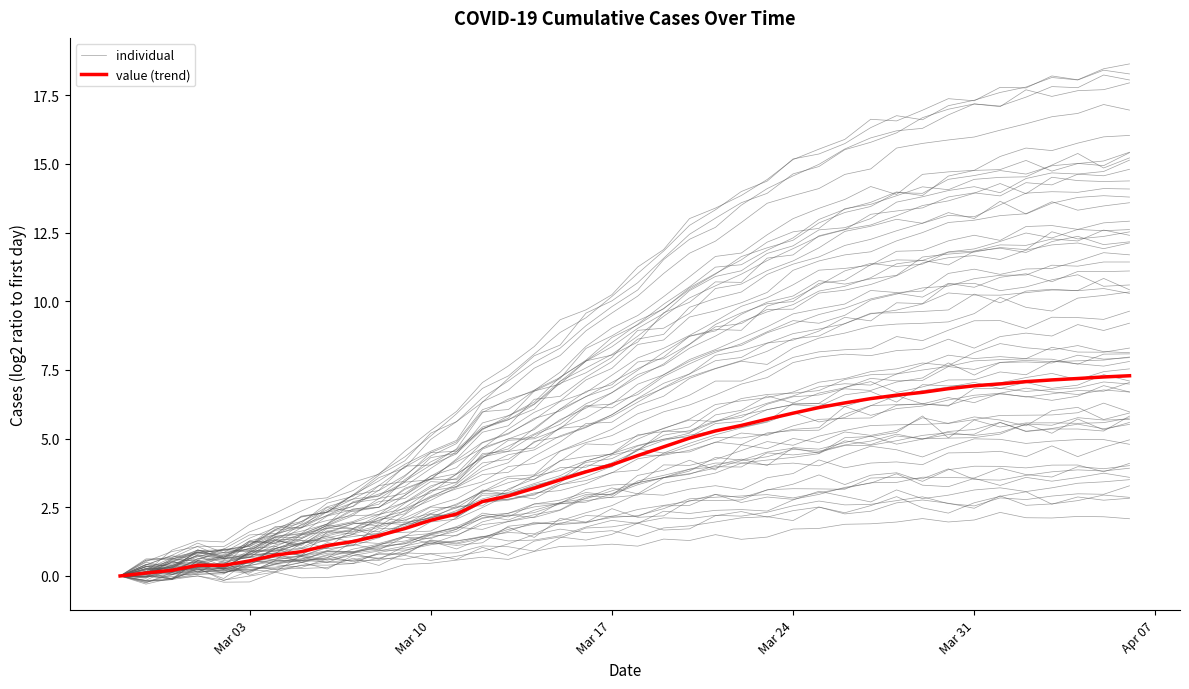

True or false: individual and value (trend) intersect in this chart.

True